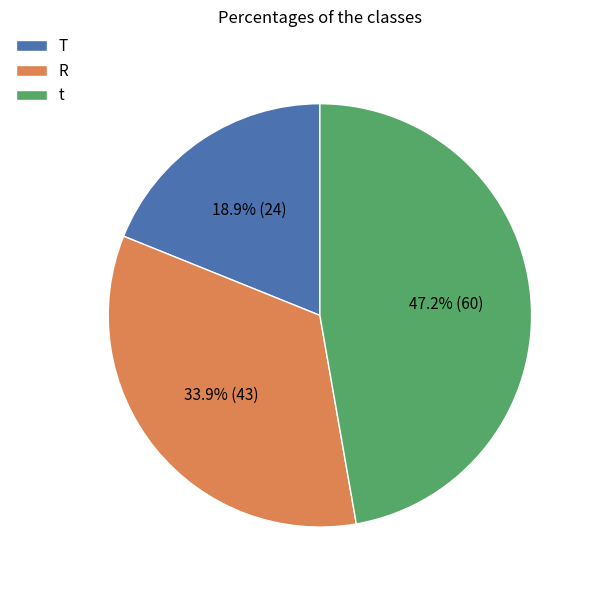

To the nearest percent, what percentage of the pie is R?

34%